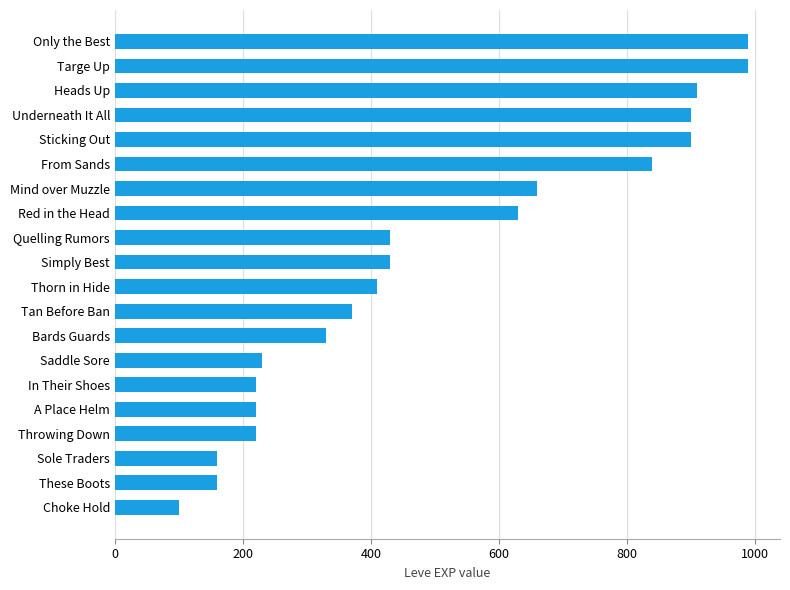

What is the label of the 18th bar from the bottom?

Heads Up